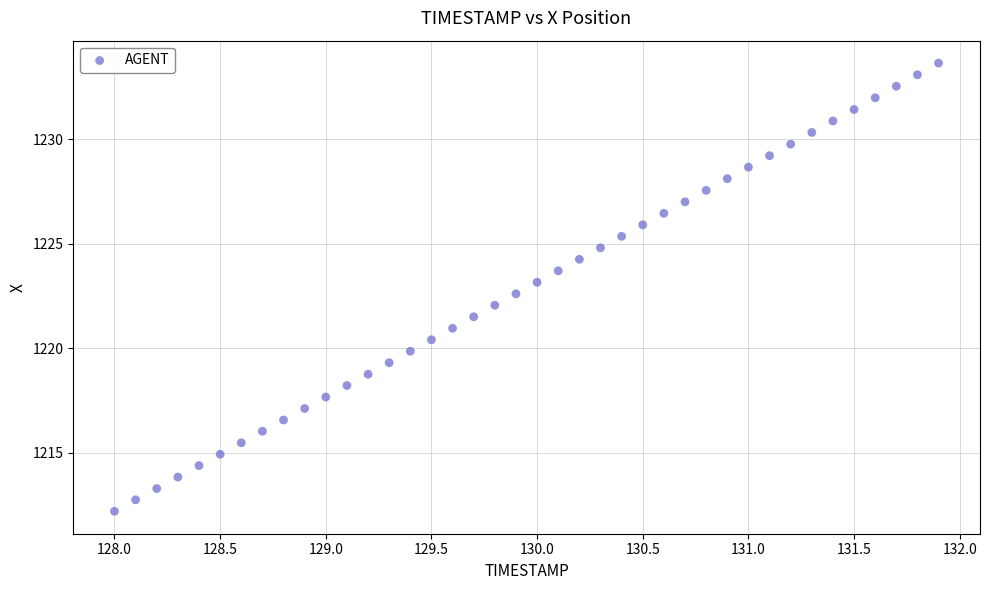

What is the range of X values (max minus min)?

3.9